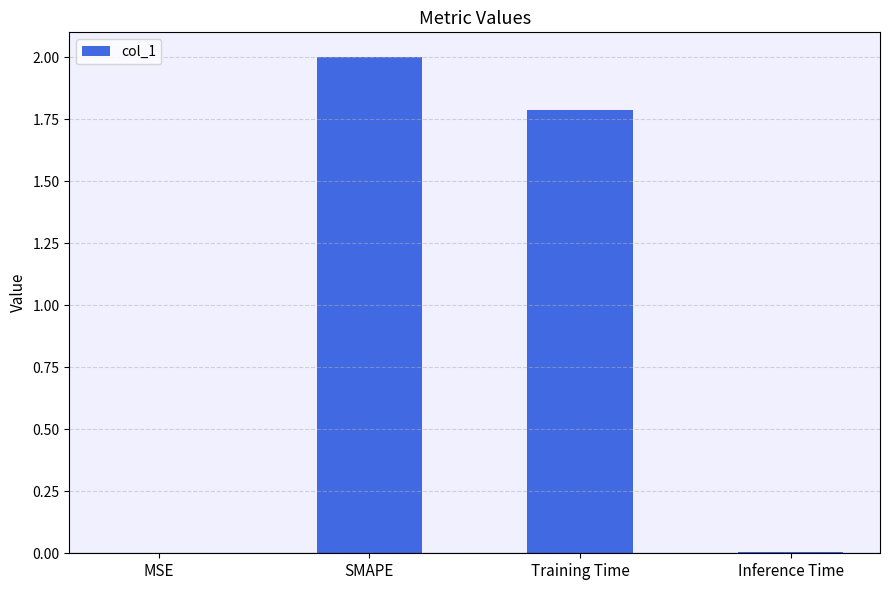

The chart shows a value of 3.3 at SMAPE. True or false?

False